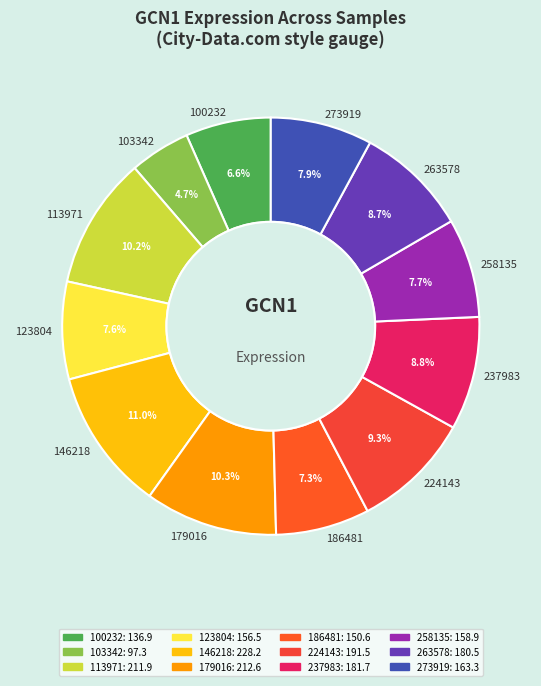

Which slice is the smallest?

103342